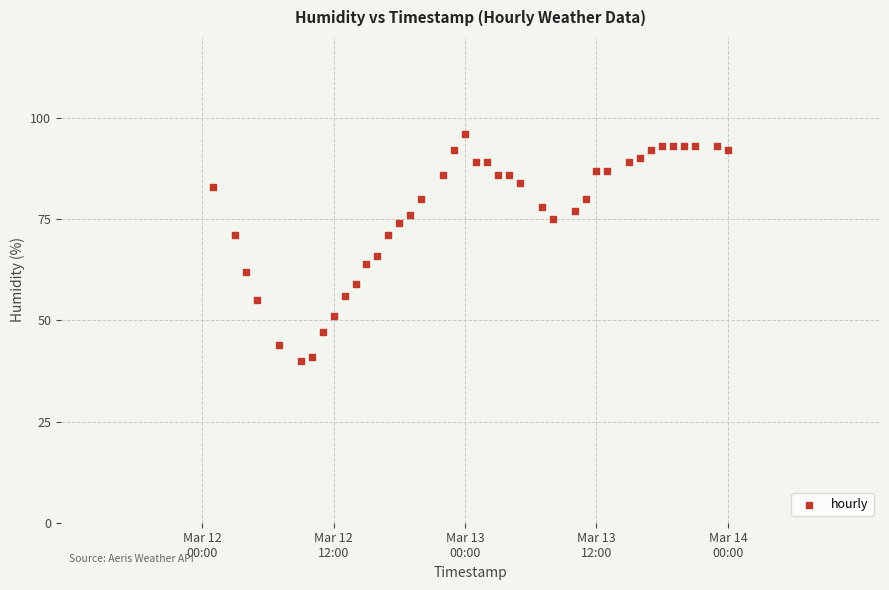

What is the range of X values (max minus min)?

169200